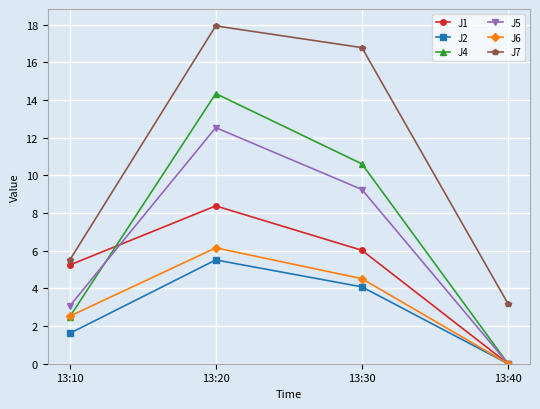

What is the value of the J7 point at the 3rd from the left?

16.8